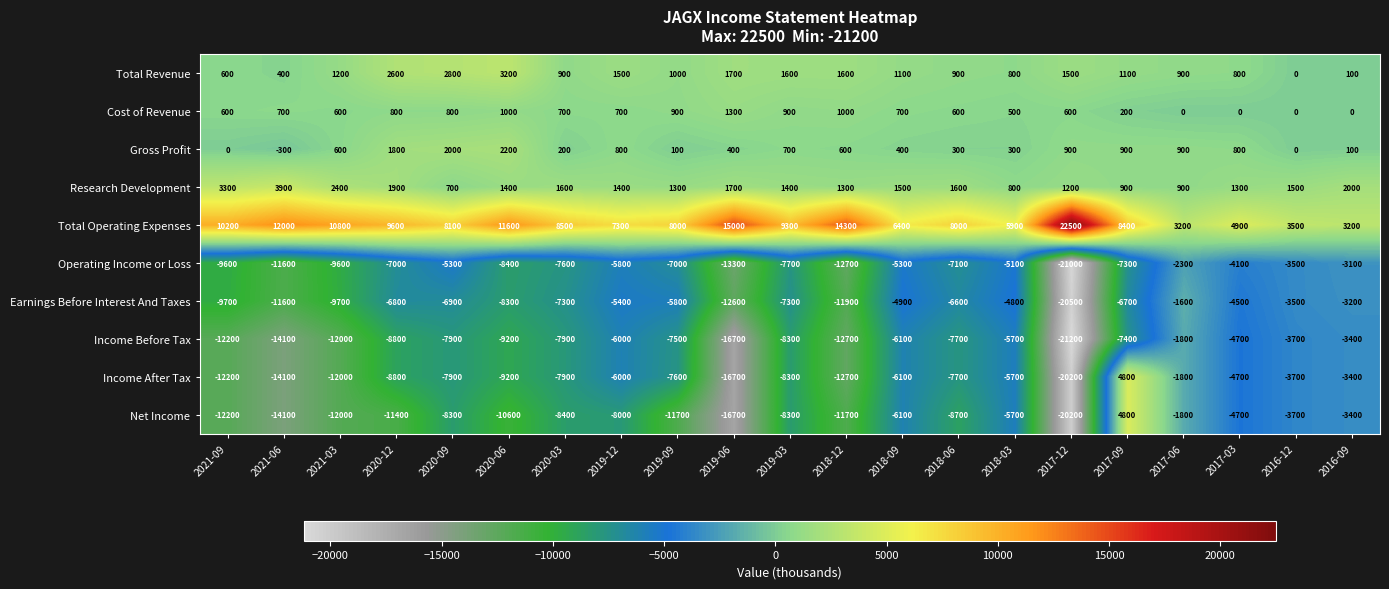

What is the difference between the highest and lowest values at 2021-06?

26100